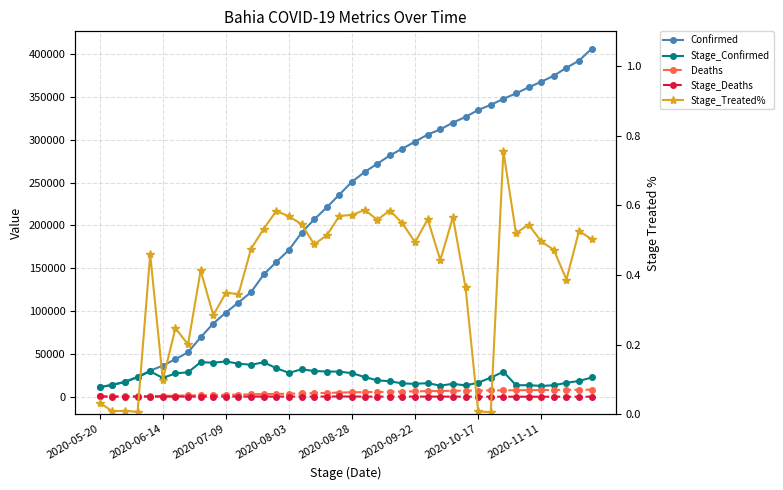

Is it true that Stage_Treated% equals 0.8 at 32?

True